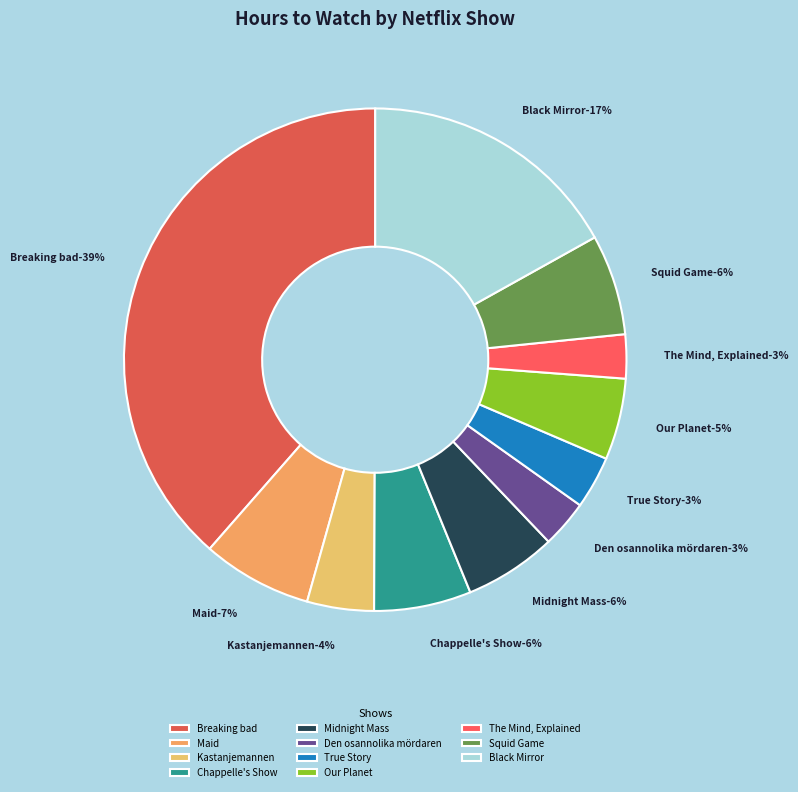

What is the change in value from Breaking bad to Our Planet?

-42.8